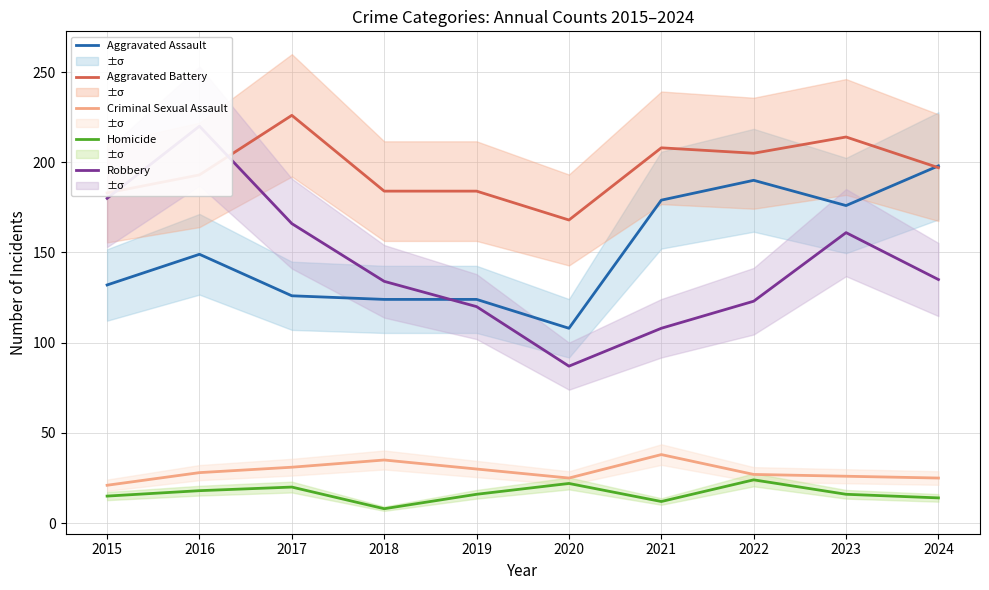

Which series changed the most between 2019 and 2022?

Aggravated Assault